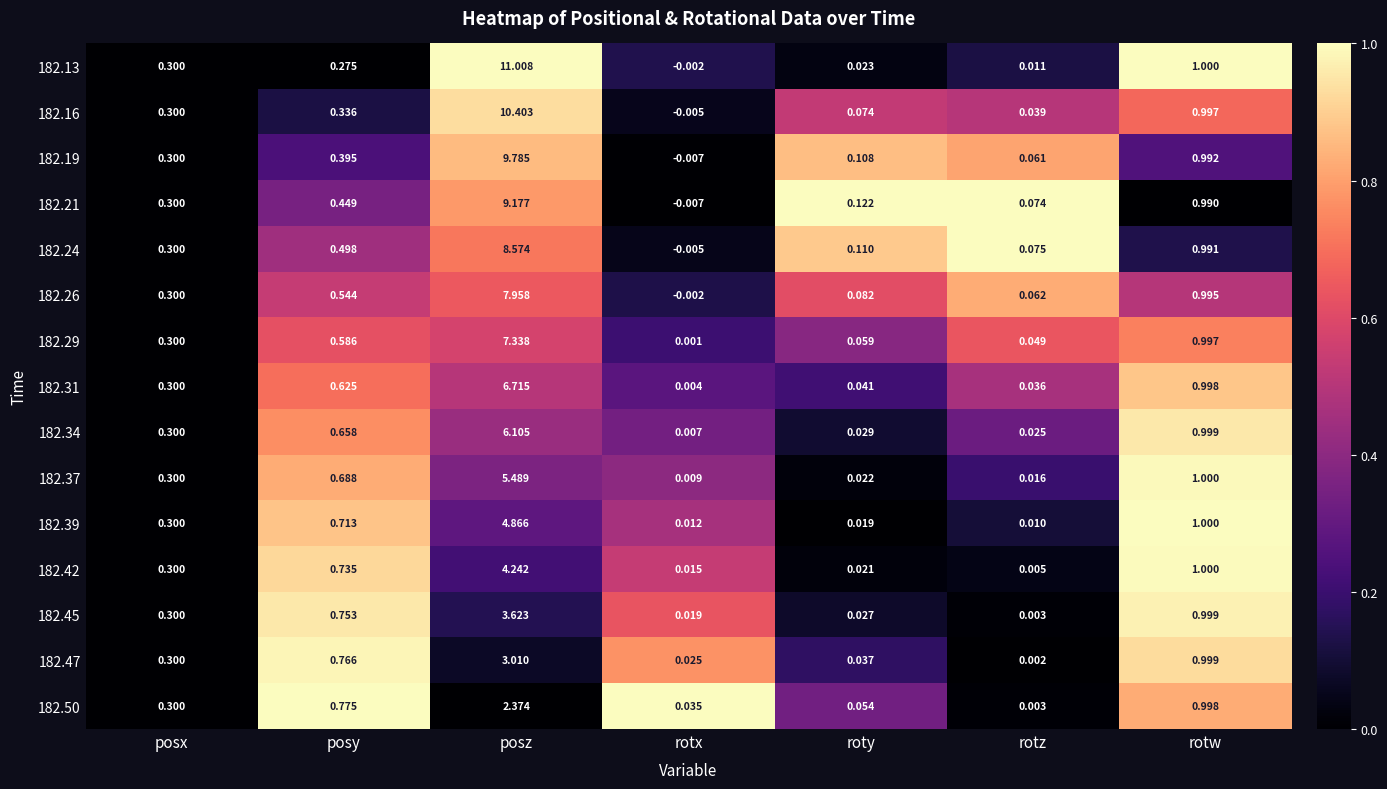

Which label corresponds to the largest value in the chart?

posz